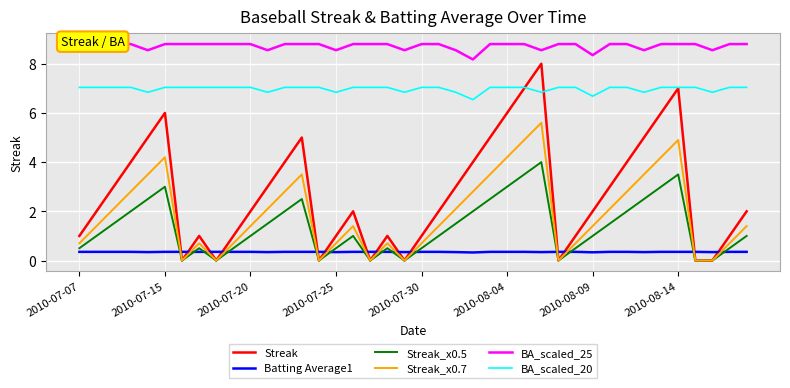

What is the highest value of the BA_scaled_20 series?

7.0